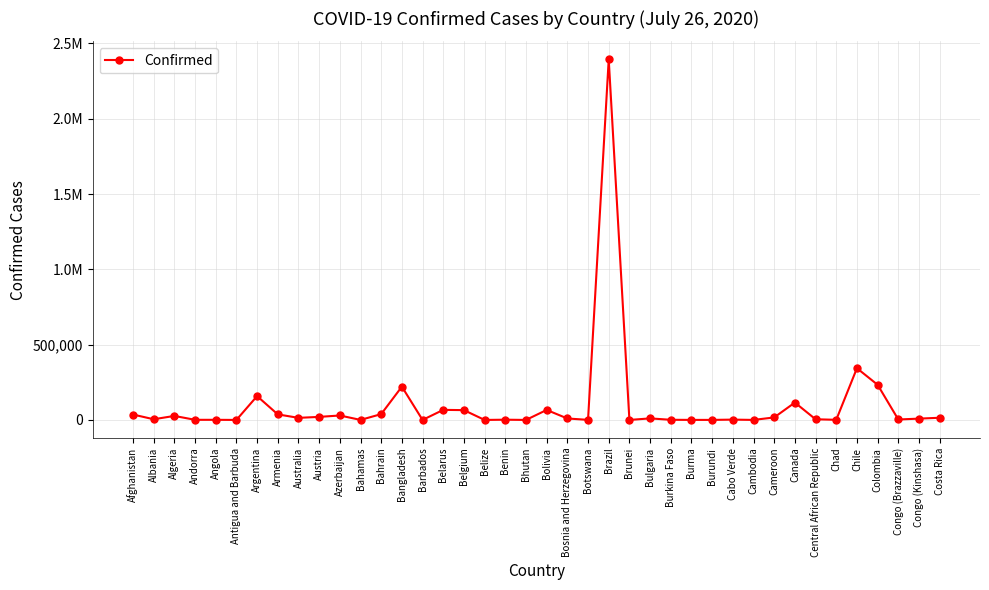

Where is the first local maximum?

Algeria